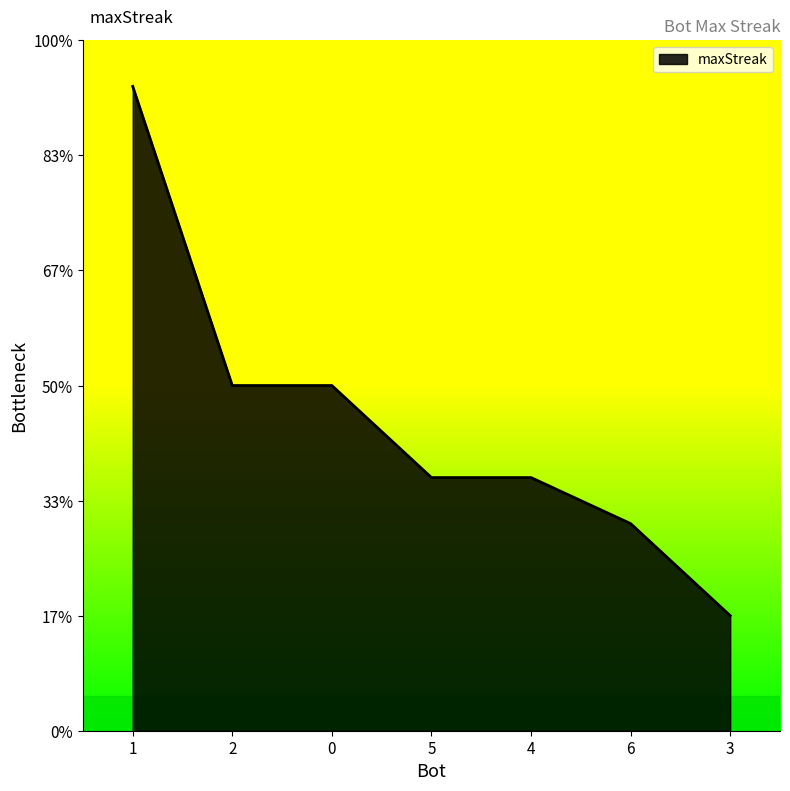

At which category does the chart reach its peak across all series?

1